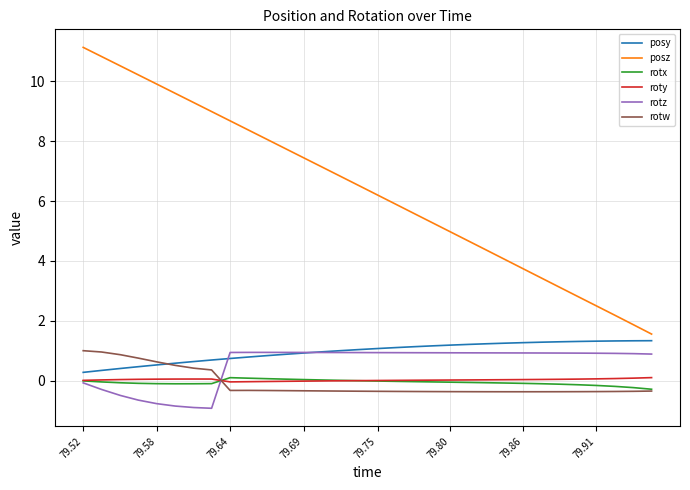

Is this an area chart (filled region under the line)?

No